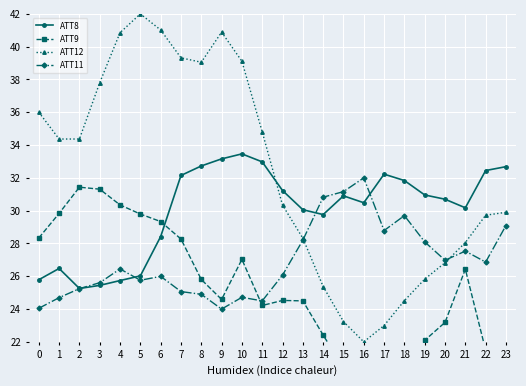

At which category does ATT9 reach its first local valley?

9